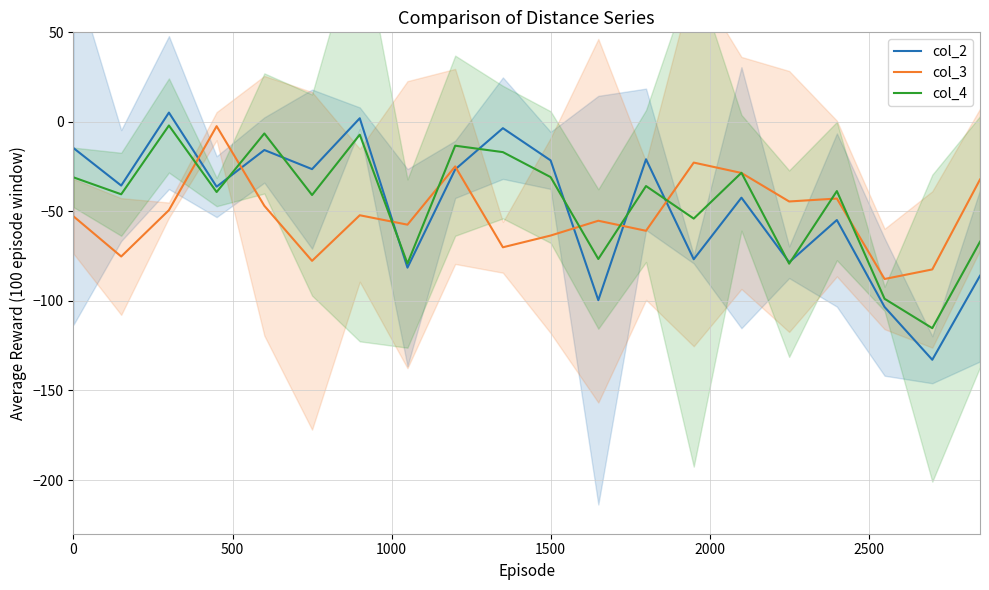

Rank the series by their maximum value, from highest to lowest.

col_2, col_4, col_3